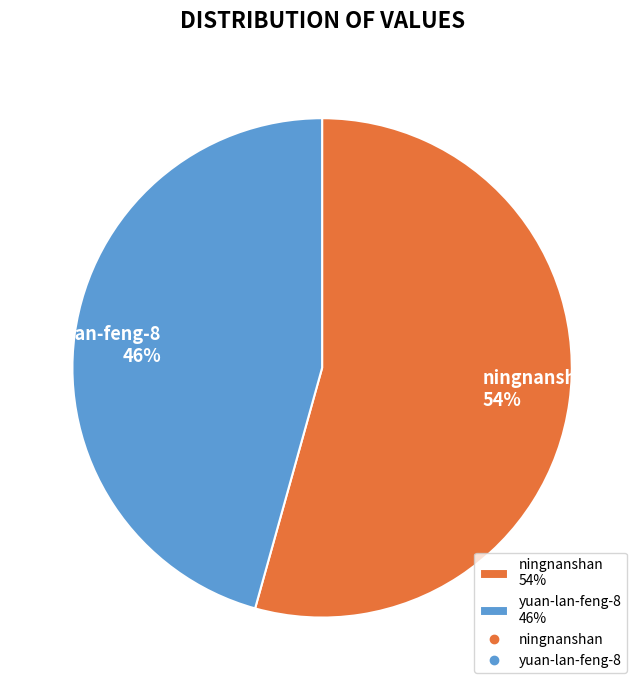

The ningnanshan slice represents 54% of the pie. True or false?

True